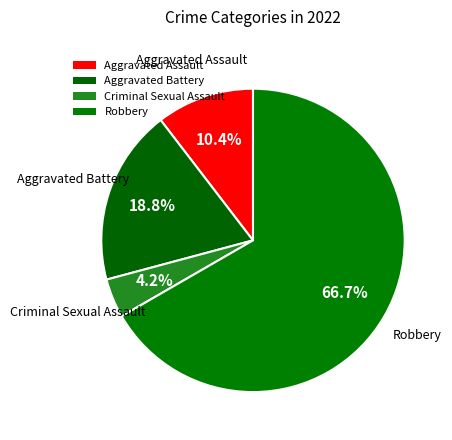

Combined, what portion of the pie is Criminal Sexual Assault and Aggravated Battery?

22.9%